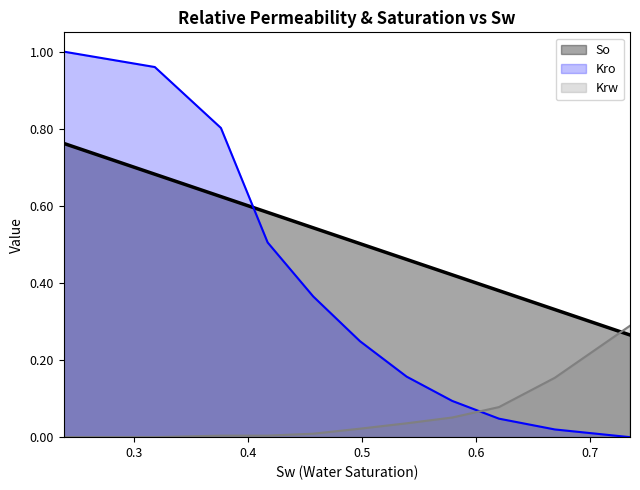

What is the difference between the highest and lowest values at 0.498?

0.5